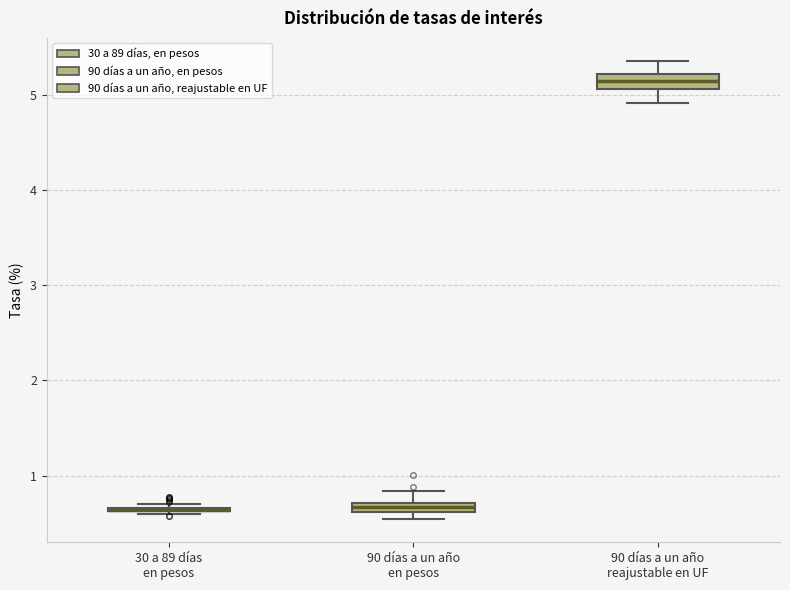

Where is the lower edge of the box for 90 días a un año en pesos on the y-axis? The values are not printed on the chart, so give them approximately, as read against the axis.

0.6